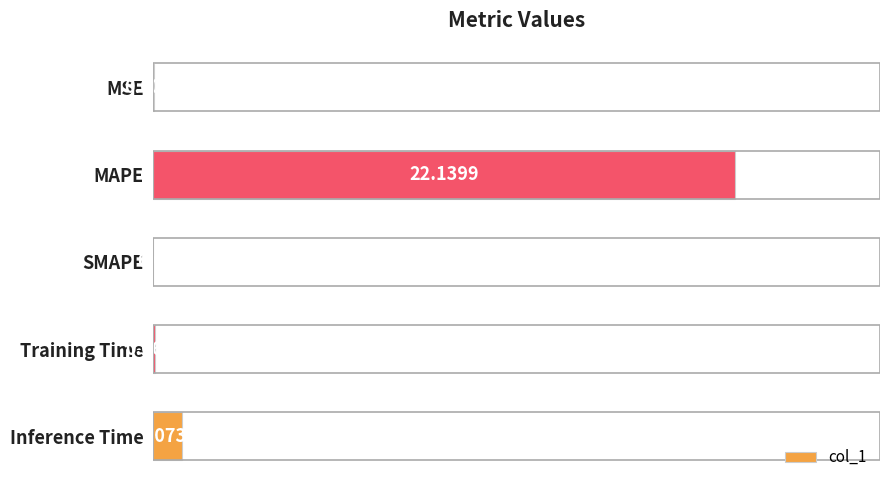

What is the change in value from MSE to Inference Time?

+1.1